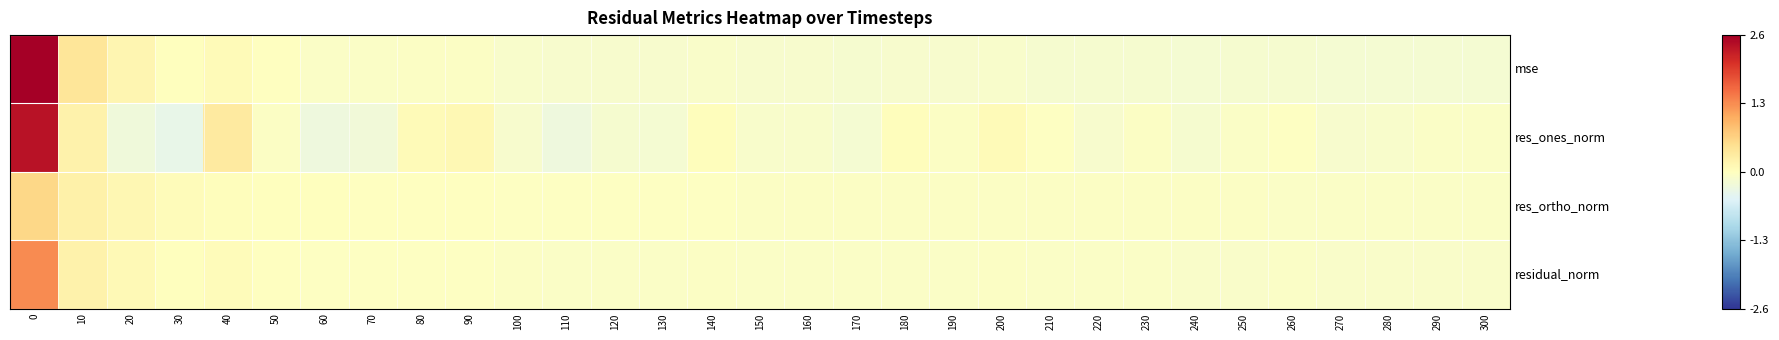

At how many categories does at least one series exceed 2?

1